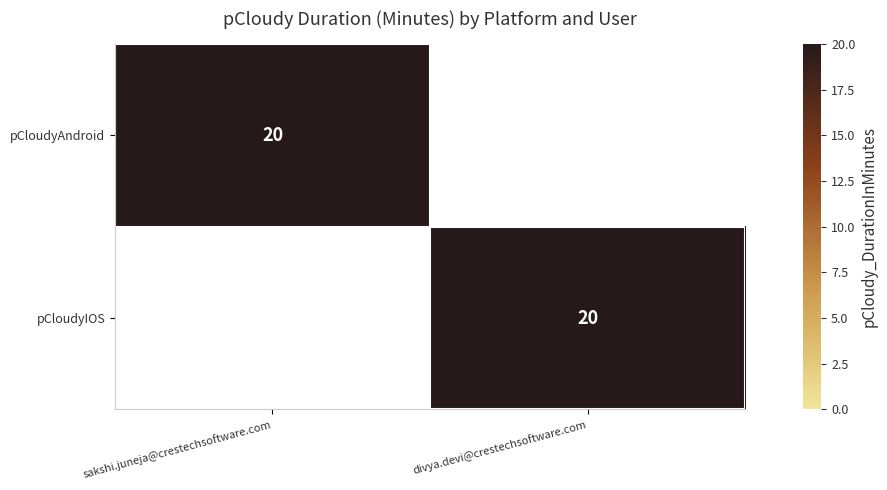

The value of pCloudyAndroid at sakshi.juneja@crestechsoftware.com is 8. True or false?

False